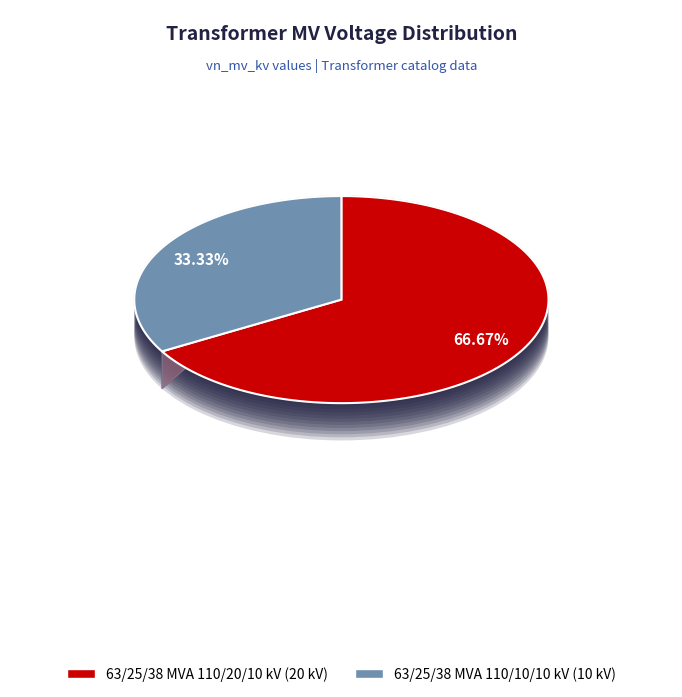

What is the majority slice?

63/25/38 MVA 110/20/10 kV